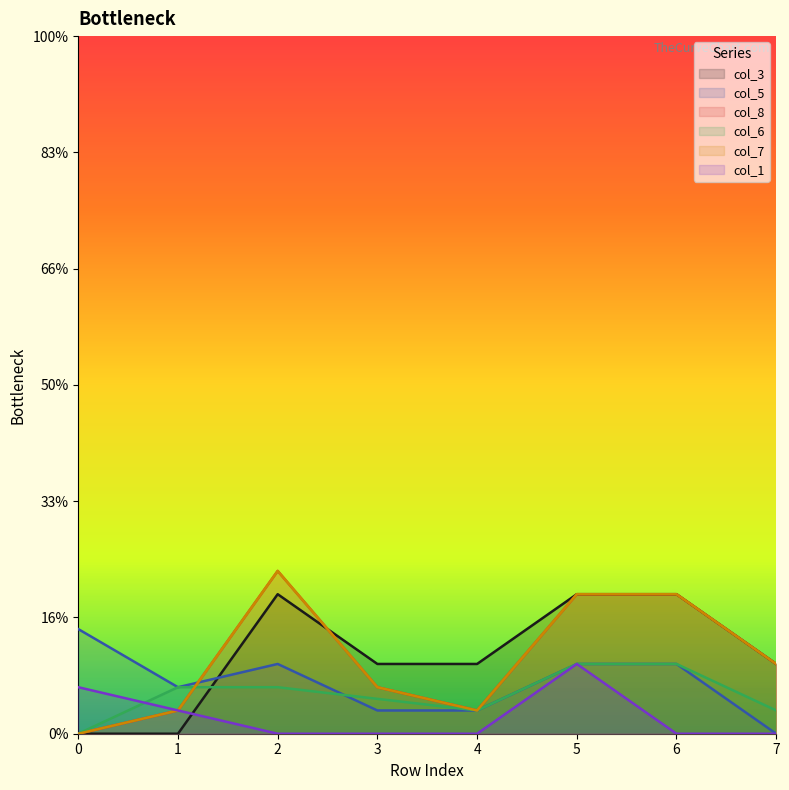

True or false: col_1 and col_8 intersect in this chart.

False